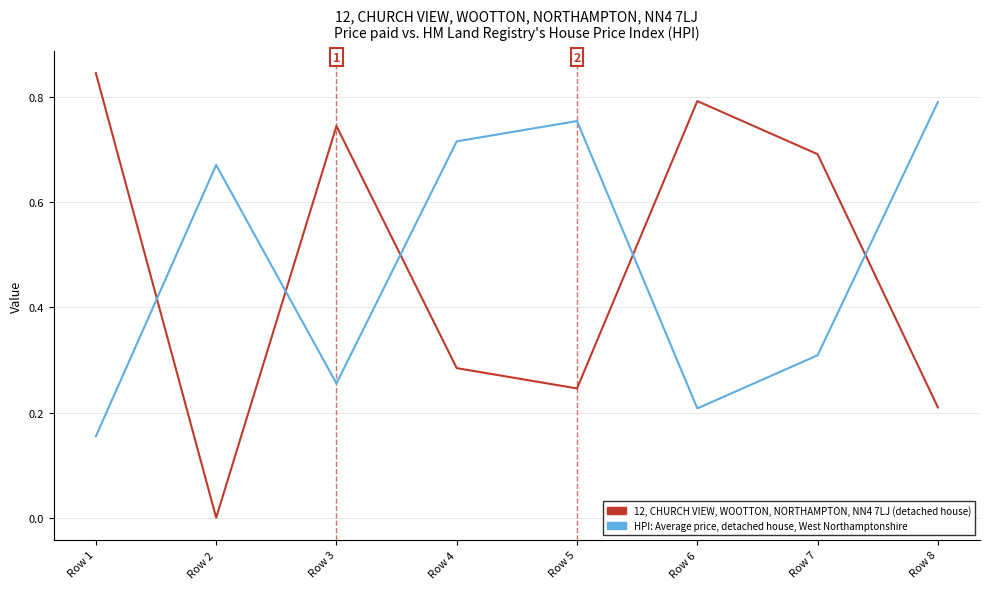

What is the difference between the maximum and second lowest values in the HPI: Average price, detached house, West Northamptonshire series?

0.6